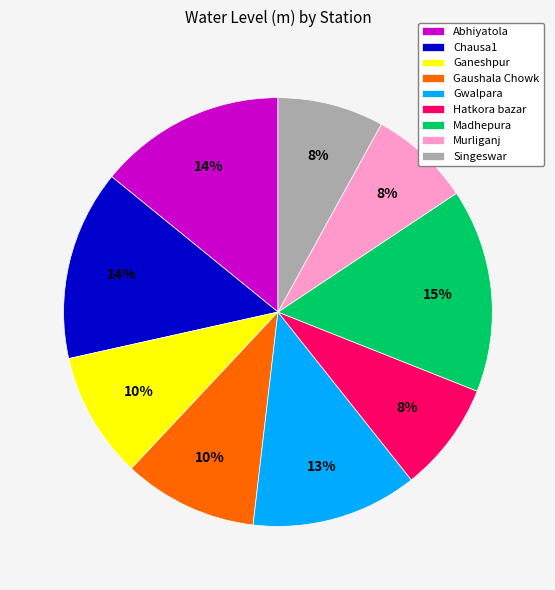

Is the sum of Murliganj and Hatkora bazar greater than half?

No